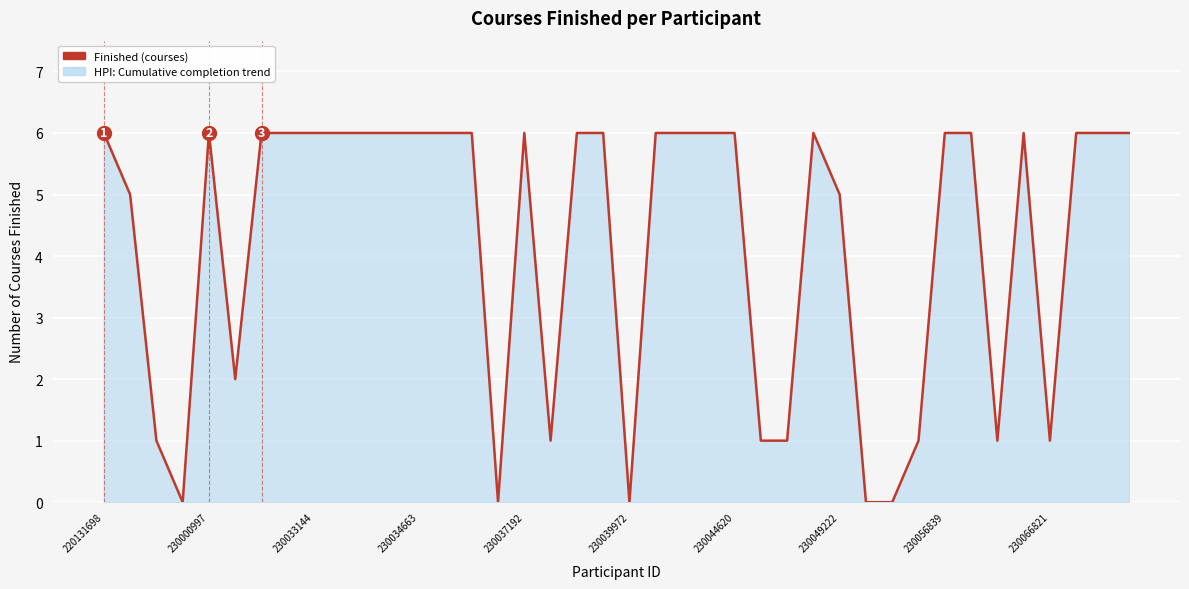

How many values are between 1 and 6?

35